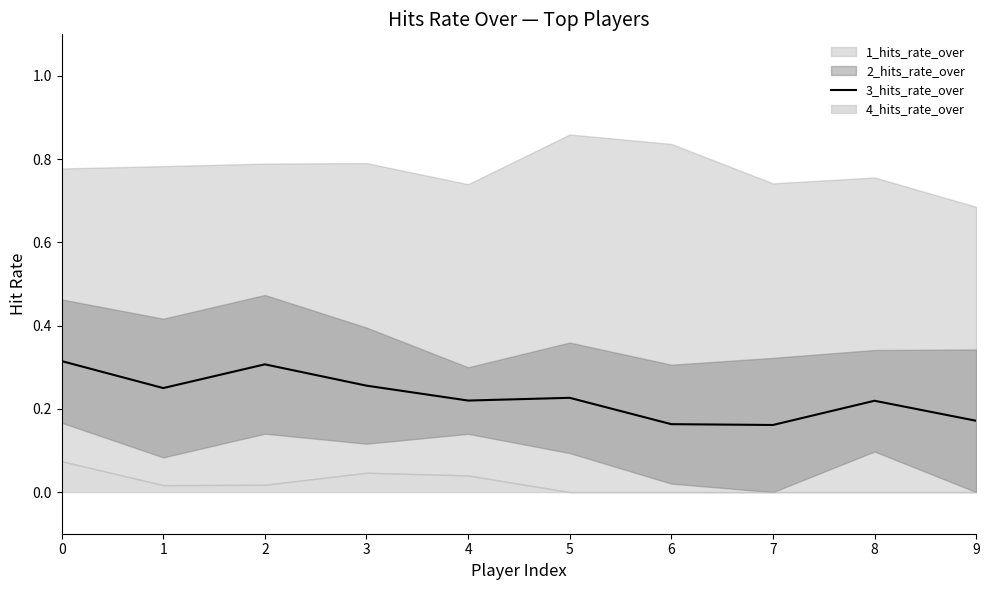

Count the values in the range 0 to 1.

10